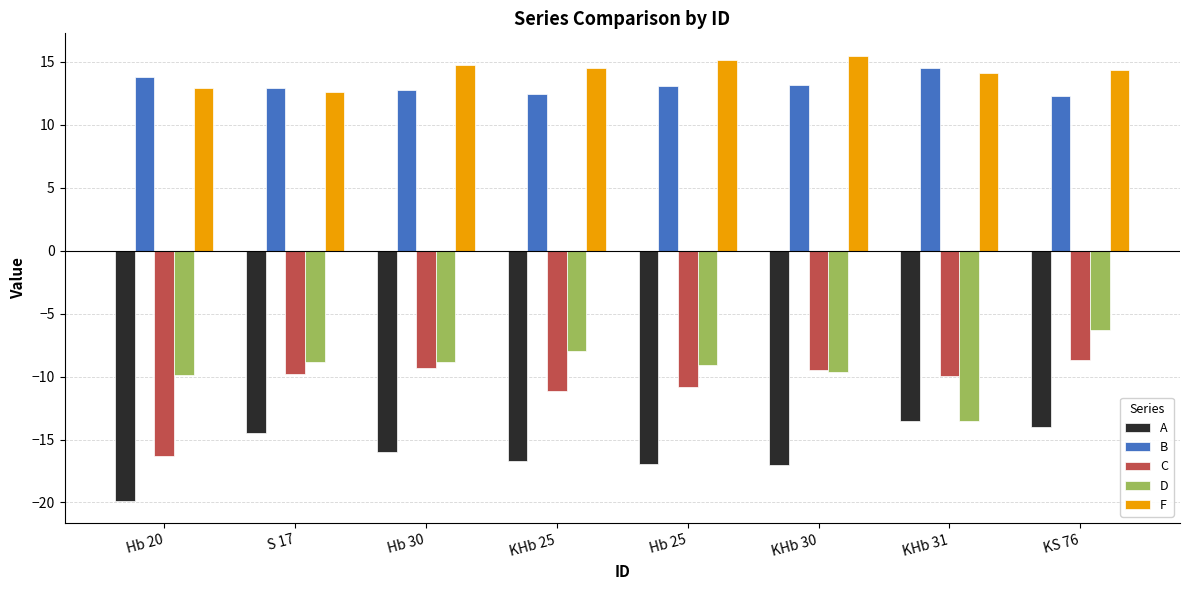

How many distinct data groups are displayed?

5